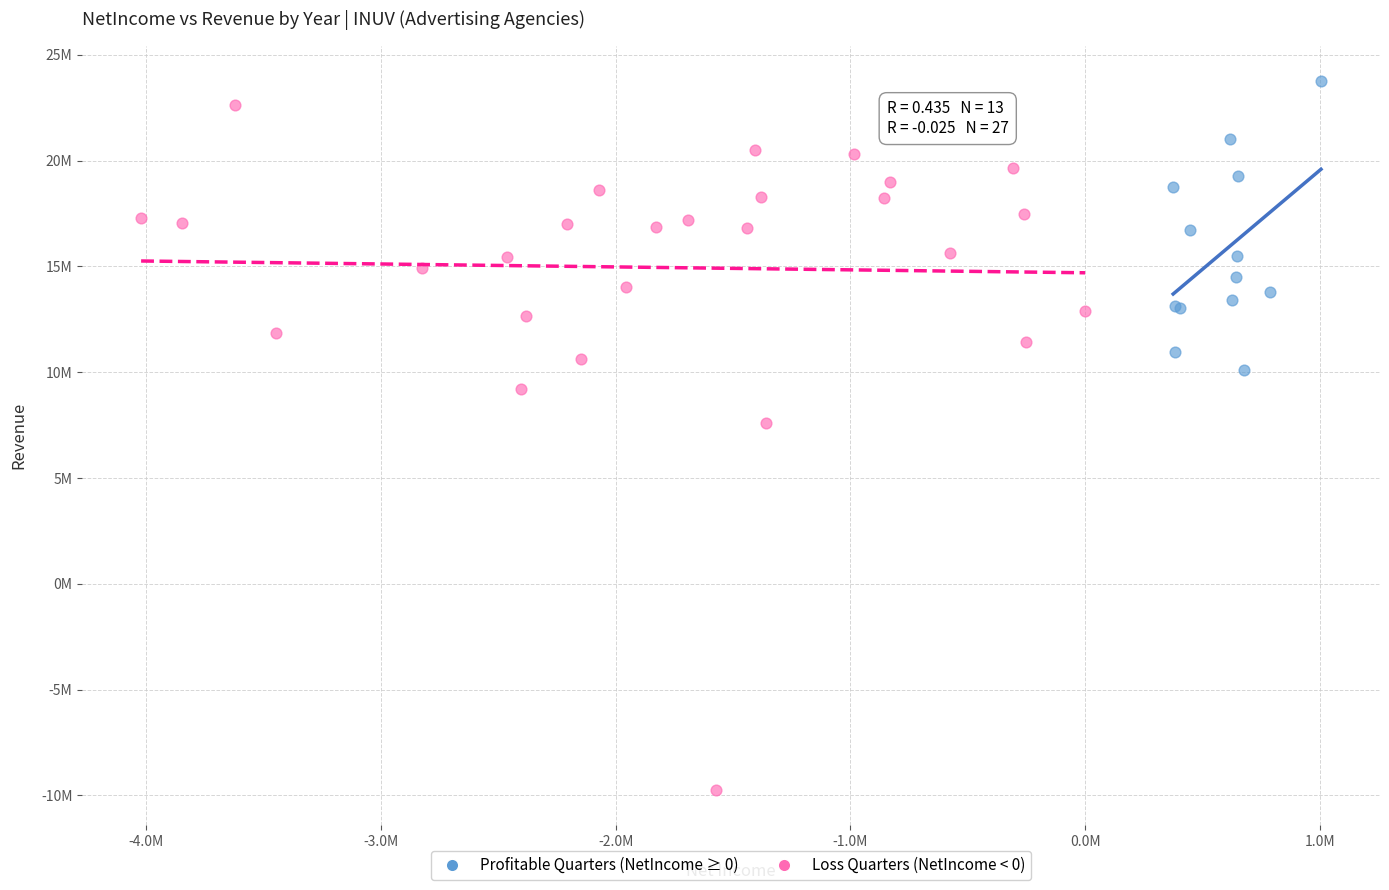

Which series contains the lowest Y value?

Loss Quarters (NetIncome < 0)